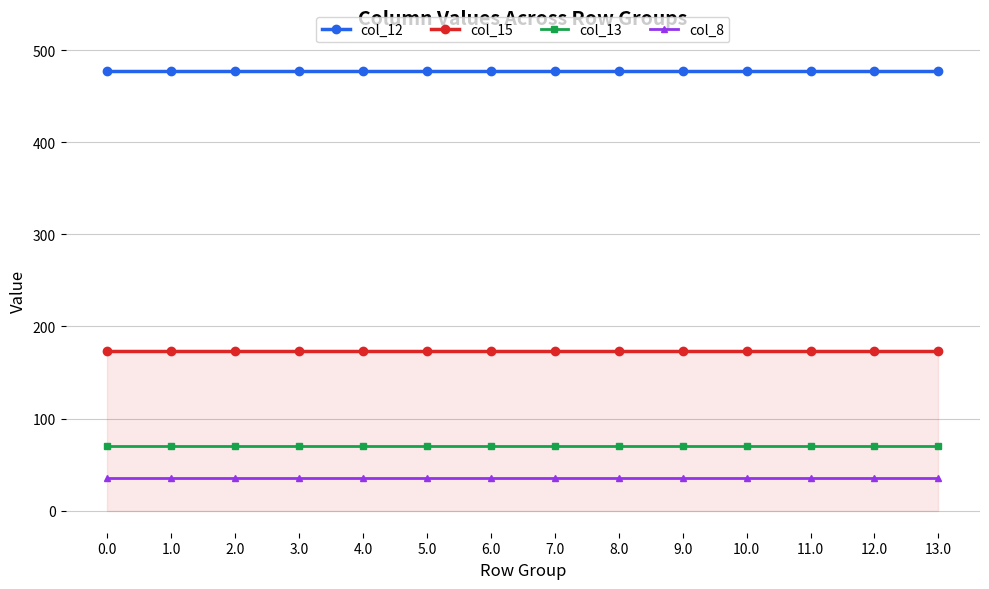

Between 2.0 and 13.0, which series saw the biggest shift?

col_12